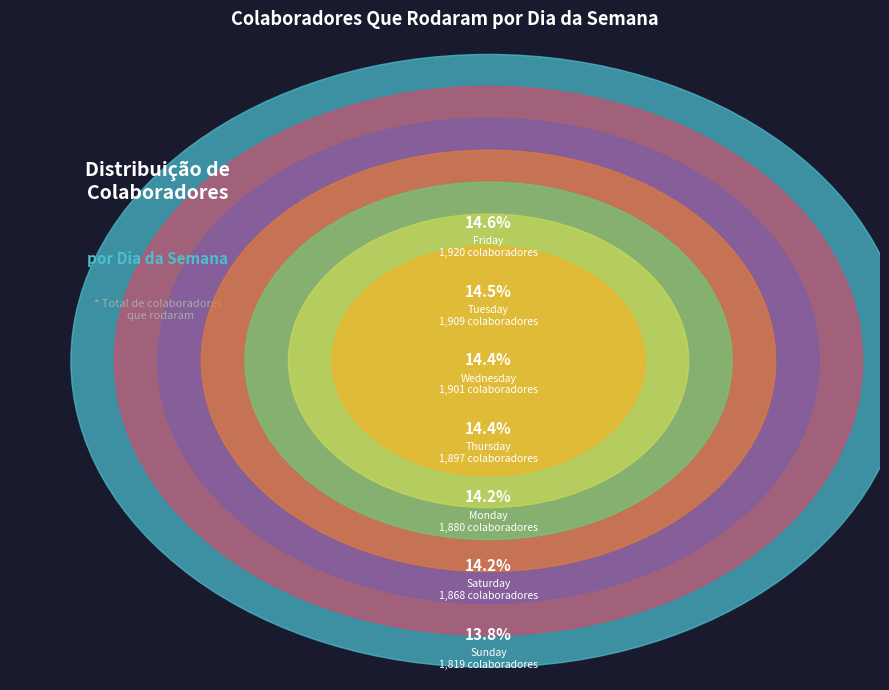

What is the change in value from Saturday to Sunday?

-49